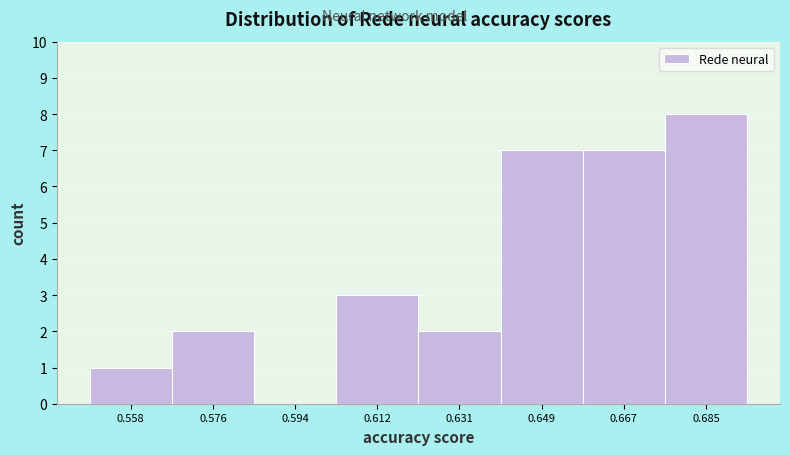

Reading left to right, transcribe this chart: for each bar, give the range it covers on the x-axis and its height. Neither the bar edges nor the heights are printed on the chart, so give them approximately, as read against the axes.

0.548 to 0.566: 1
0.566 to 0.586: 2
0.586 to 0.604: 0
0.604 to 0.622: 3
0.622 to 0.640: 2
0.640 to 0.658: 7
0.658 to 0.676: 7
0.676 to 0.694: 8